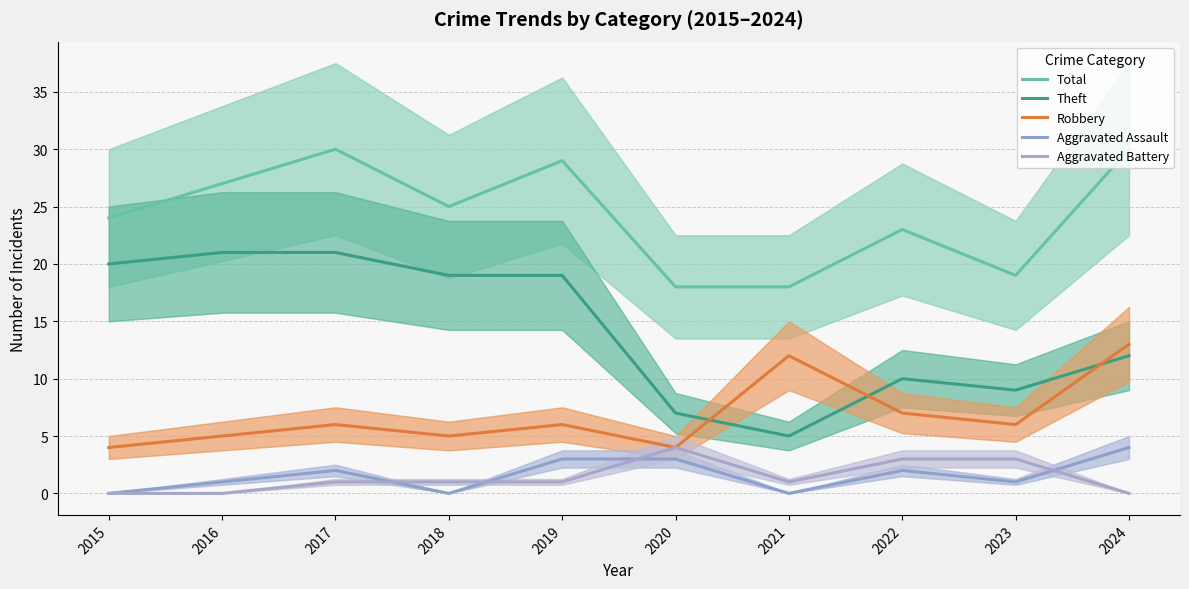

After their last crossing, which series has the higher values: Theft or Robbery?

Robbery